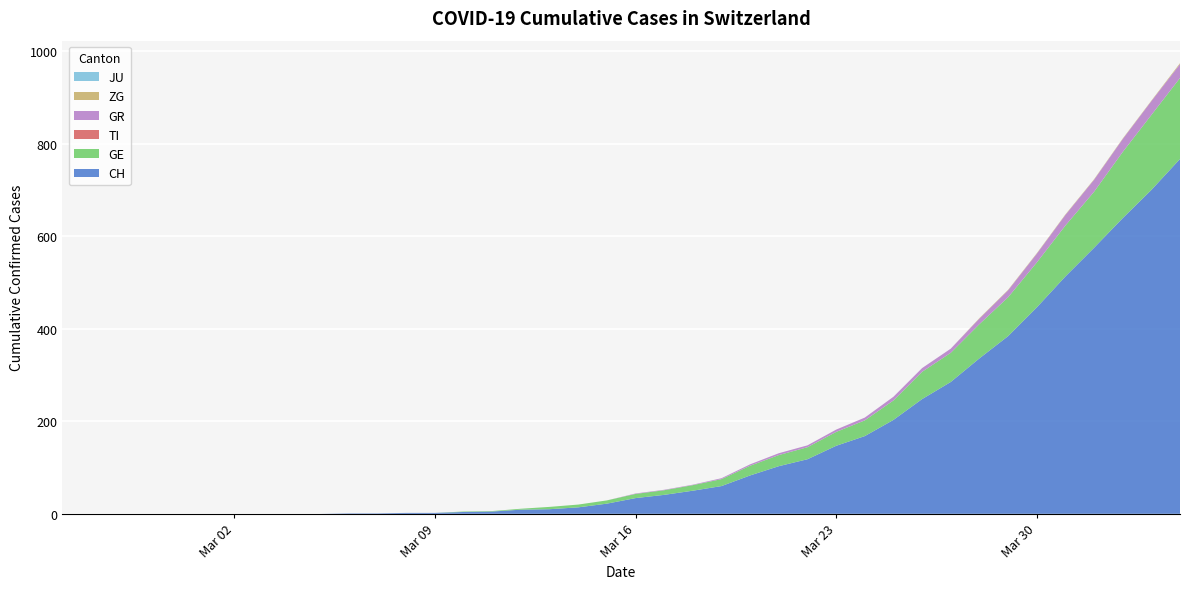

Reading left to right, extract all data points from this chart.

CH: 2020-02-25=0	2020-02-26=0	2020-02-27=0	2020-02-28=0	2020-02-29=0	2020-03-01=0	2020-03-02=0	2020-03-03=0	2020-03-04=0	2020-03-05=0	2020-03-06=1	2020-03-07=1	2020-03-08=2	2020-03-09=2	2020-03-10=4	2020-03-11=5	2020-03-12=9	2020-03-13=10	2020-03-14=14	2020-03-15=22	2020-03-16=34	2020-03-17=41	2020-03-18=50	2020-03-19=60	2020-03-20=83	2020-03-21=103	2020-03-22=118	2020-03-23=147	2020-03-24=168	2020-03-25=203	2020-03-26=248	2020-03-27=285	2020-03-28=336	2020-03-29=384	2020-03-30=446	2020-03-31=513	2020-04-01=575	2020-04-02=639	2020-04-03=700	2020-04-04=767
GE: 2020-02-25=0	2020-02-26=0	2020-02-27=0	2020-02-28=0	2020-02-29=0	2020-03-01=0	2020-03-02=0	2020-03-03=0	2020-03-04=0	2020-03-05=0	2020-03-06=0	2020-03-07=0	2020-03-08=0	2020-03-09=0	2020-03-10=1	2020-03-11=1	2020-03-12=2	2020-03-13=5	2020-03-14=6	2020-03-15=7	2020-03-16=9	2020-03-17=10	2020-03-18=12	2020-03-19=15	2020-03-20=21	2020-03-21=24	2020-03-22=26	2020-03-23=30	2020-03-24=34	2020-03-25=42	2020-03-26=59	2020-03-27=63	2020-03-28=74	2020-03-29=84	2020-03-30=97	2020-03-31=110	2020-04-01=121	2020-04-02=143	2020-04-03=162	2020-04-04=175
TI: 2020-02-25=0	2020-02-26=0	2020-02-27=0	2020-02-28=0	2020-02-29=0	2020-03-01=0	2020-03-02=0	2020-03-03=0	2020-03-04=0	2020-03-05=0	2020-03-06=0	2020-03-07=0	2020-03-08=0	2020-03-09=0	2020-03-10=0	2020-03-11=0	2020-03-12=0	2020-03-13=0	2020-03-14=0	2020-03-15=0	2020-03-16=0	2020-03-17=0	2020-03-18=0	2020-03-19=0	2020-03-20=0	2020-03-21=0	2020-03-22=0	2020-03-23=0	2020-03-24=0	2020-03-25=0	2020-03-26=0	2020-03-27=0	2020-03-28=0	2020-03-29=0	2020-03-30=0	2020-03-31=0	2020-04-01=0	2020-04-02=0	2020-04-03=0	2020-04-04=0
GR: 2020-02-25=0	2020-02-26=0	2020-02-27=0	2020-02-28=0	2020-02-29=0	2020-03-01=0	2020-03-02=0	2020-03-03=0	2020-03-04=0	2020-03-05=0	2020-03-06=0	2020-03-07=0	2020-03-08=0	2020-03-09=0	2020-03-10=0	2020-03-11=0	2020-03-12=0	2020-03-13=0	2020-03-14=0	2020-03-15=0	2020-03-16=1	2020-03-17=1	2020-03-18=1	2020-03-19=2	2020-03-20=3	2020-03-21=4	2020-03-22=4	2020-03-23=5	2020-03-24=6	2020-03-25=8	2020-03-26=8	2020-03-27=9	2020-03-28=12	2020-03-29=15	2020-03-30=19	2020-03-31=23	2020-04-01=26	2020-04-02=28	2020-04-03=30	2020-04-04=30
ZG: 2020-02-25=0	2020-02-26=0	2020-02-27=0	2020-02-28=0	2020-02-29=0	2020-03-01=0	2020-03-02=0	2020-03-03=0	2020-03-04=0	2020-03-05=0	2020-03-06=0	2020-03-07=0	2020-03-08=0	2020-03-09=0	2020-03-10=0	2020-03-11=0	2020-03-12=0	2020-03-13=0	2020-03-14=0	2020-03-15=0	2020-03-16=0	2020-03-17=0	2020-03-18=0	2020-03-19=0	2020-03-20=0	2020-03-21=0	2020-03-22=0	2020-03-23=0	2020-03-24=0	2020-03-25=0	2020-03-26=0	2020-03-27=0	2020-03-28=1	2020-03-29=1	2020-03-30=1	2020-03-31=1	2020-04-01=1	2020-04-02=1	2020-04-03=1	2020-04-04=2
JU: 2020-02-25=0	2020-02-26=0	2020-02-27=0	2020-02-28=0	2020-02-29=0	2020-03-01=0	2020-03-02=0	2020-03-03=0	2020-03-04=0	2020-03-05=0	2020-03-06=0	2020-03-07=0	2020-03-08=0	2020-03-09=0	2020-03-10=0	2020-03-11=0	2020-03-12=0	2020-03-13=0	2020-03-14=0	2020-03-15=0	2020-03-16=0	2020-03-17=0	2020-03-18=0	2020-03-19=0	2020-03-20=0	2020-03-21=0	2020-03-22=0	2020-03-23=0	2020-03-24=0	2020-03-25=0	2020-03-26=0	2020-03-27=0	2020-03-28=0	2020-03-29=0	2020-03-30=0	2020-03-31=0	2020-04-01=0	2020-04-02=0	2020-04-03=0	2020-04-04=0